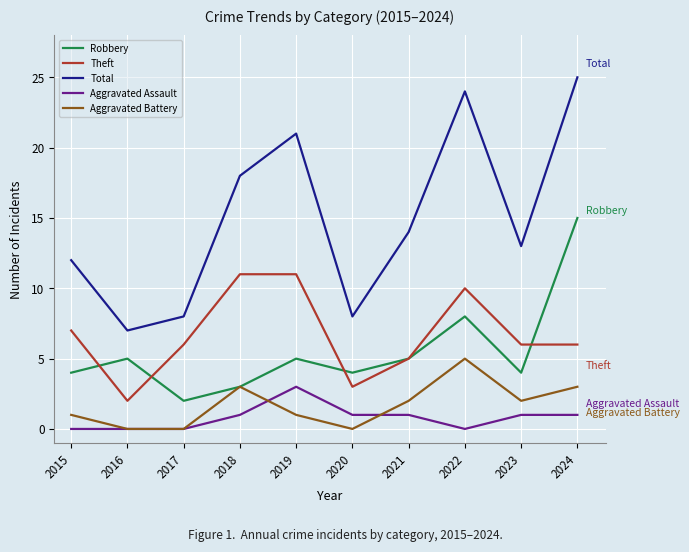

How many Theft values are between 5 and 10?

6